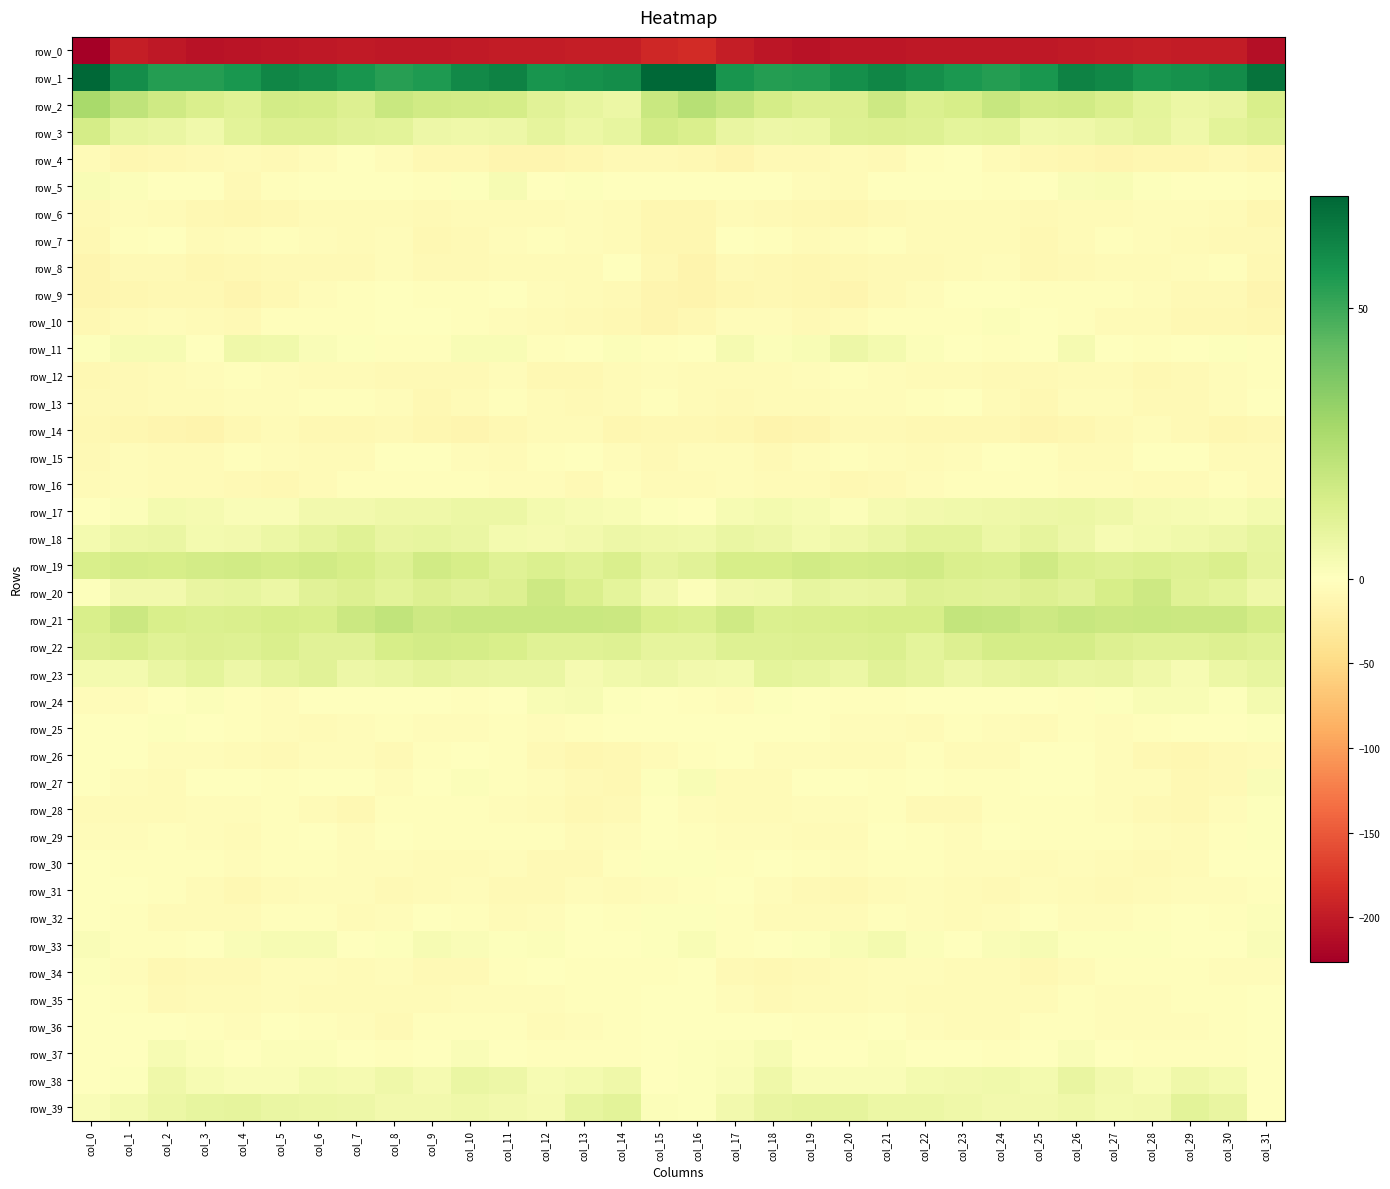

Which series has the largest total across all categories?

row_1